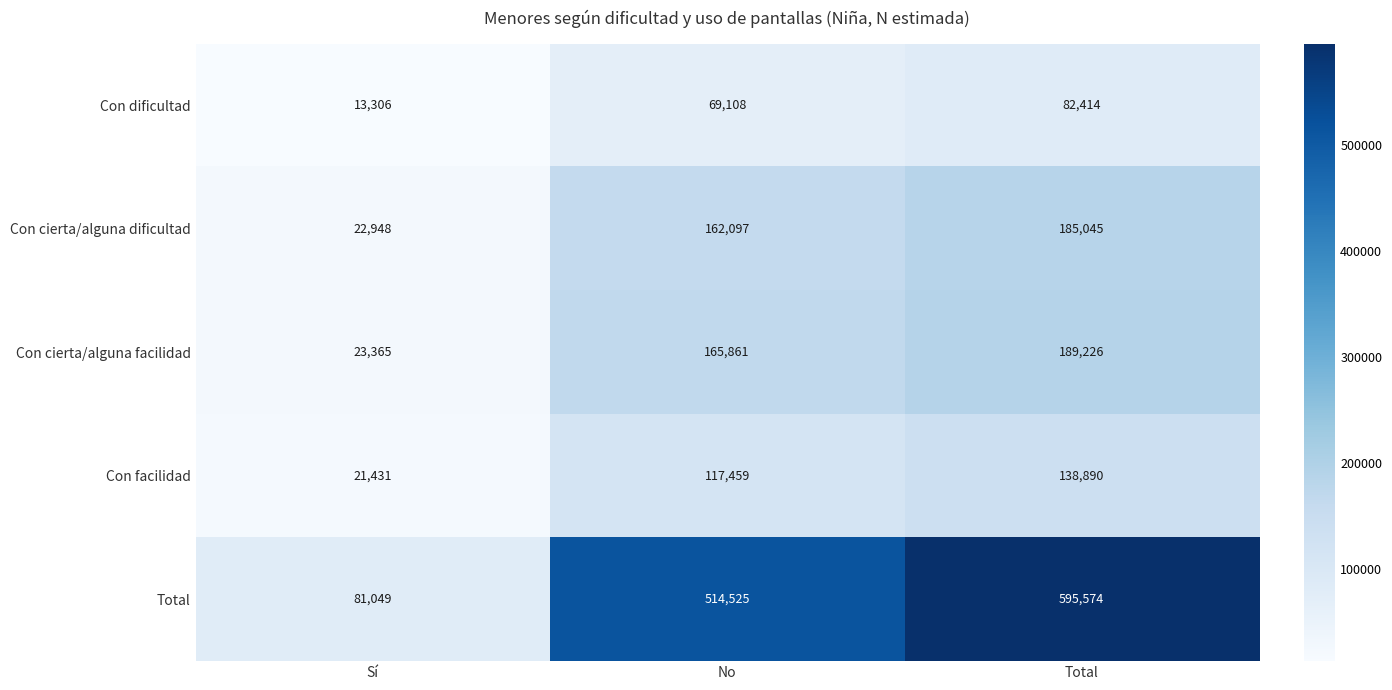

Between Sí and Total, which series saw the biggest shift?

Total